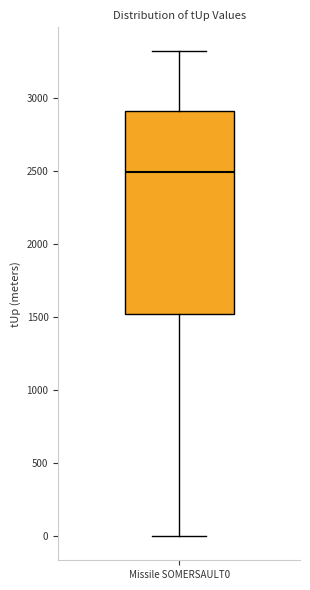

Transcribe this box plot: give where the median line is, the range the box spans, and where the two whiskers end, as read against the y-axis. The values are not printed on the chart, so give them approximately, as read against the axis.

median 2500, box 1500 to 2900, whiskers 0 to 3300